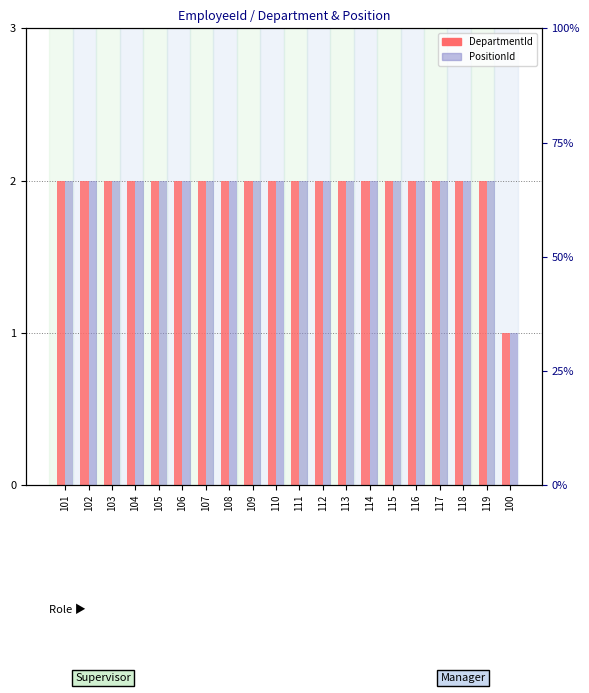

How many groups of bars are there?

20